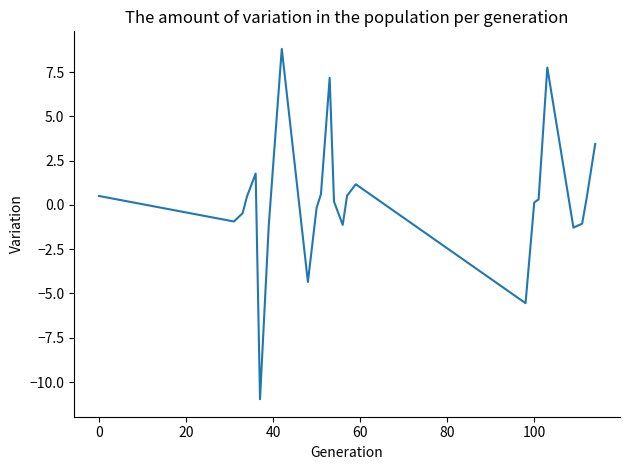

How many positive values are there?

21